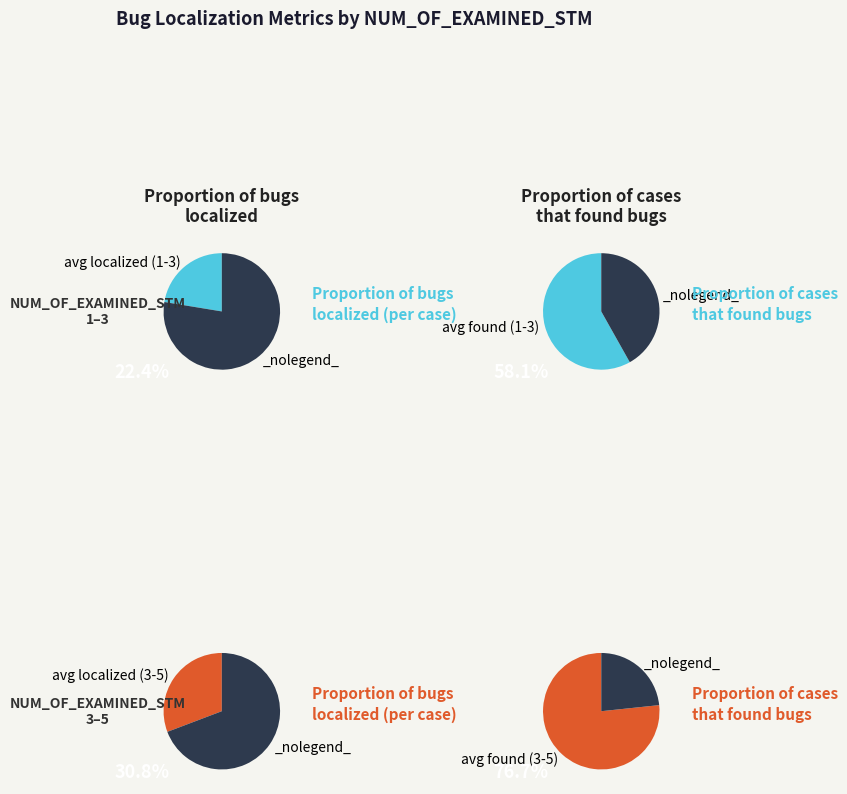

What portion of the pie excludes 2?

77.6%